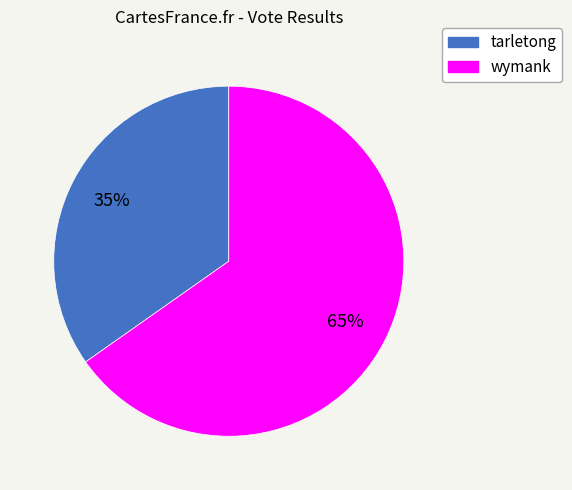

To the nearest percent, what is the difference between the wymank and tarletong slice percentages?

30%